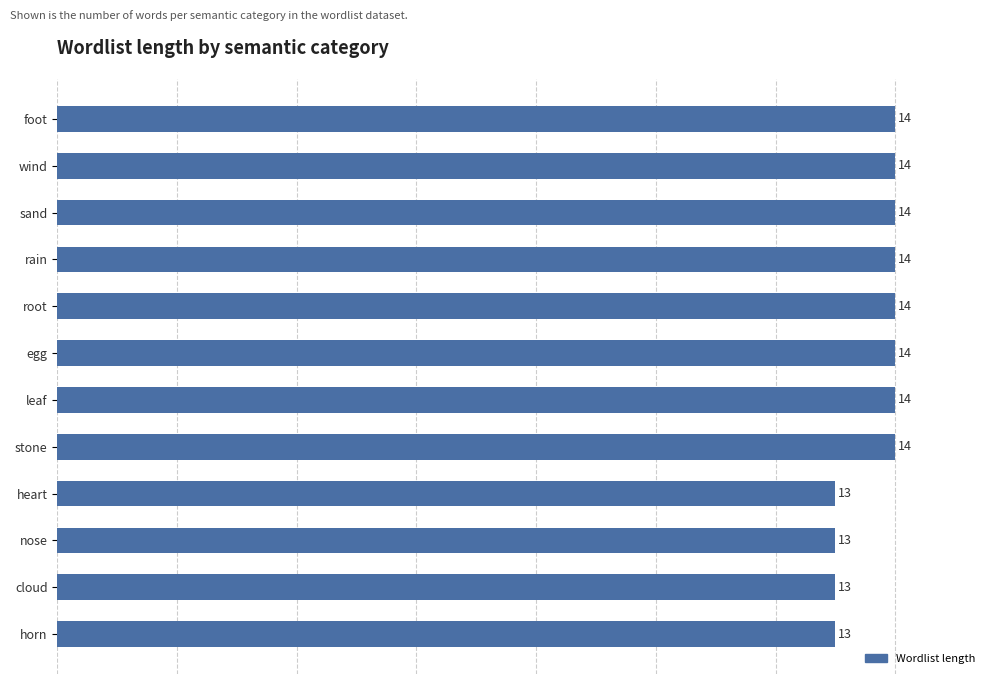

What is the sum of all values?

164